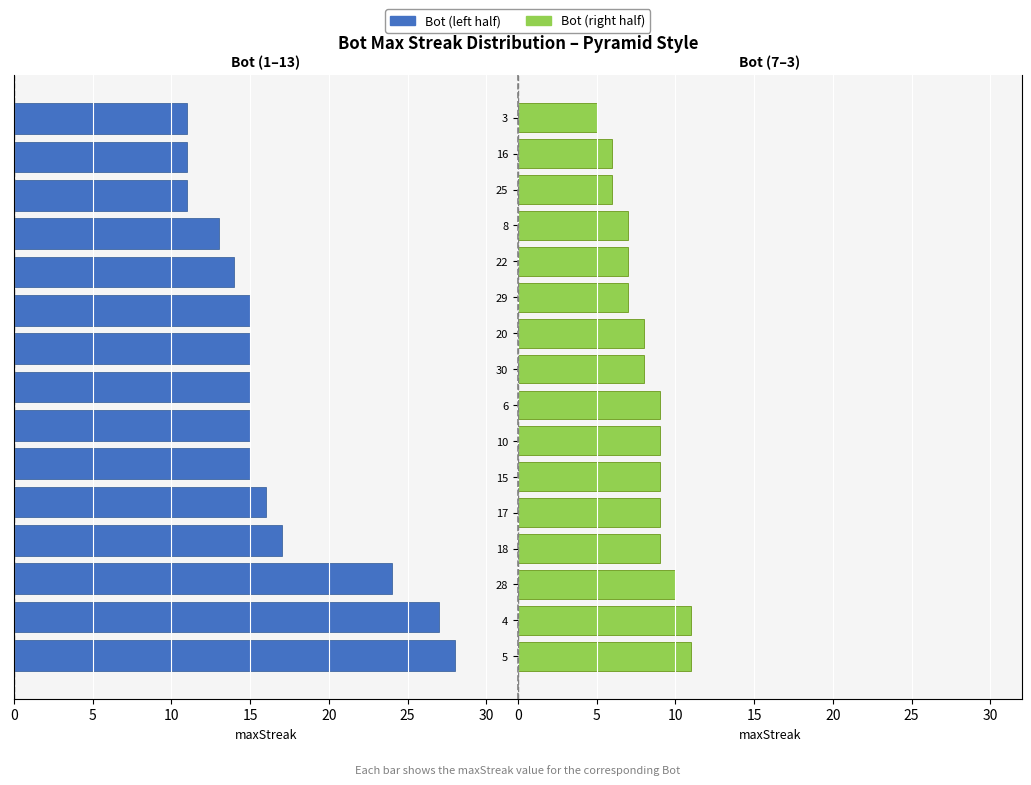

What is the average value?

12